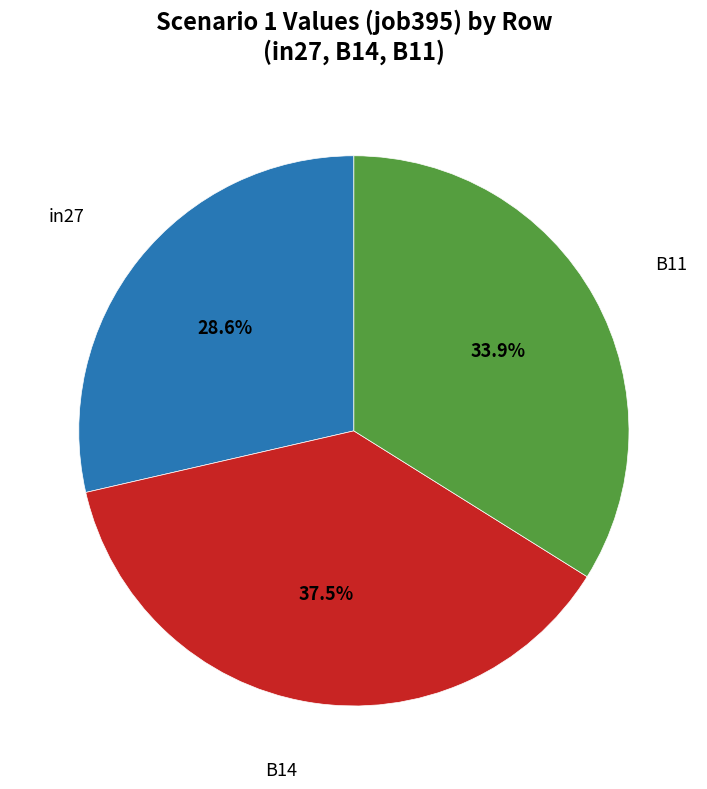

Is there any slice that represents more than half of the pie?

No